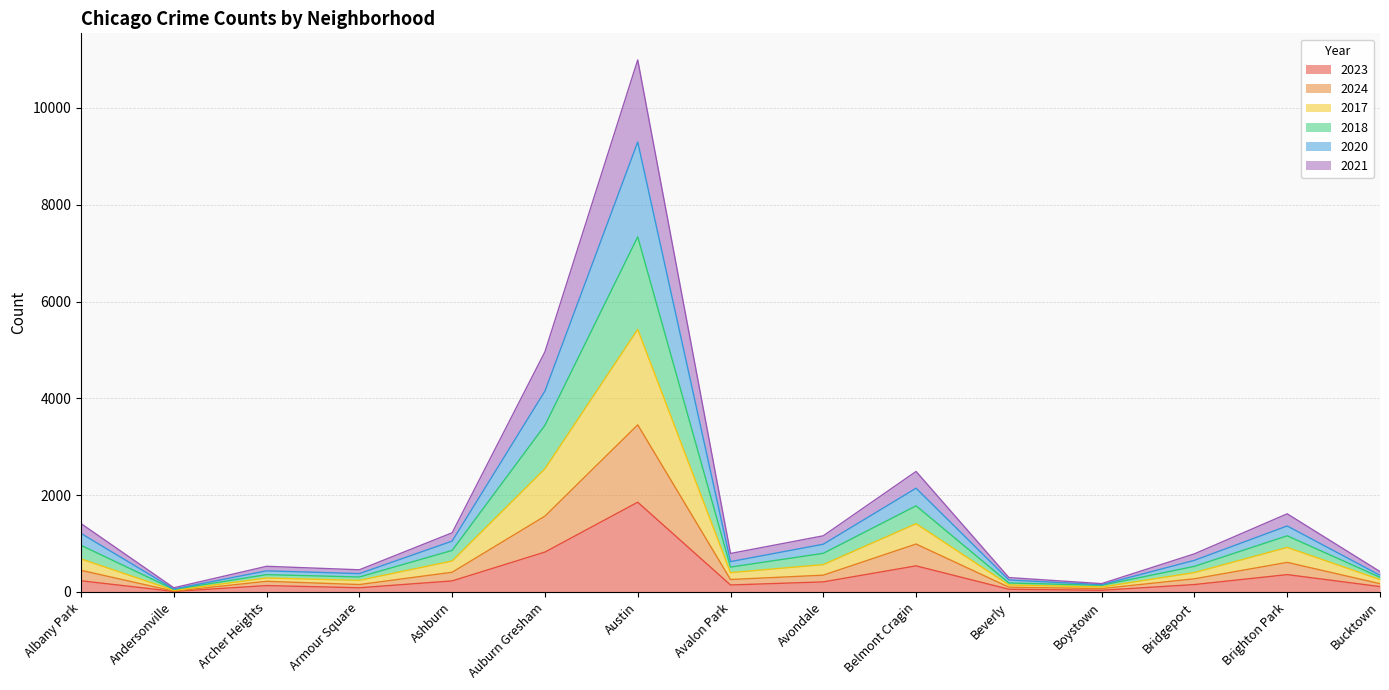

True or false: 2023 and 2017 intersect in this chart.

False